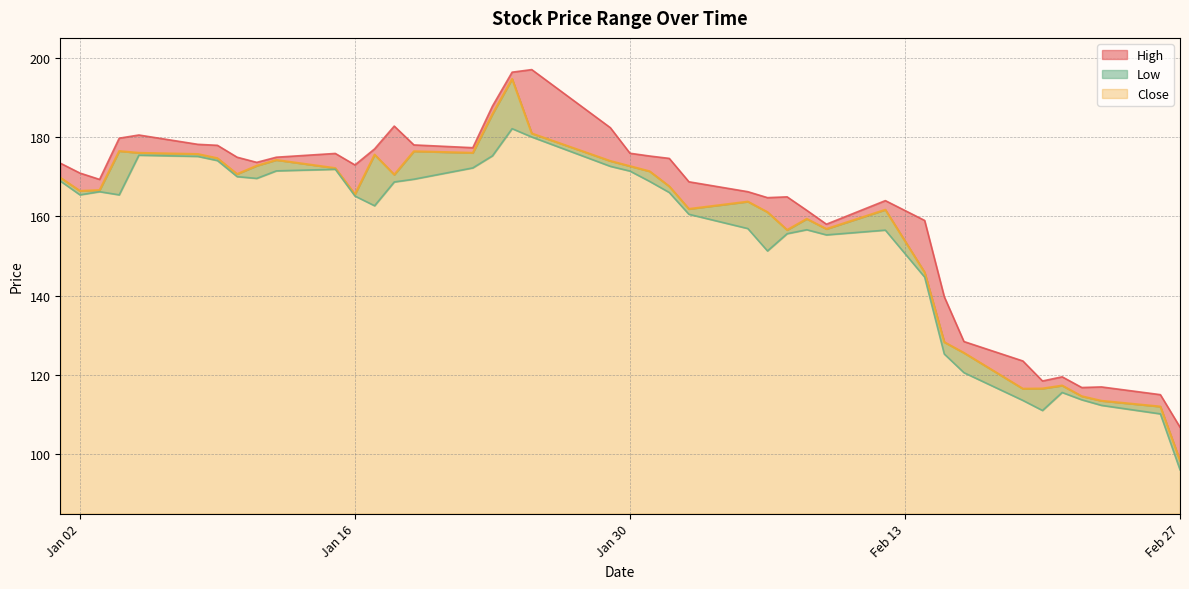

Is it true that High equals 169.3 at 2018-01-03?

True